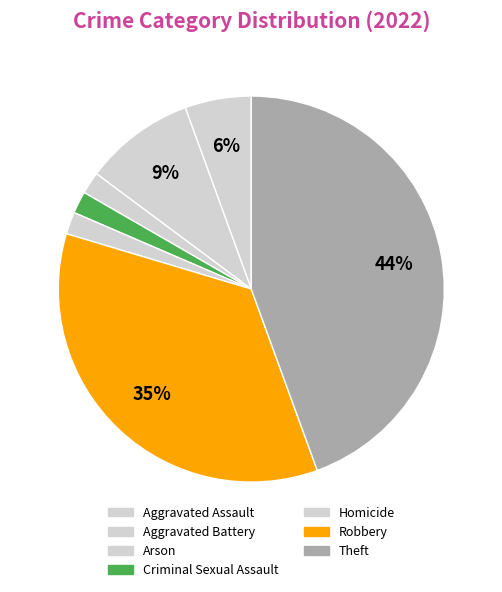

Between Homicide and Aggravated Battery, which is larger?

Aggravated Battery